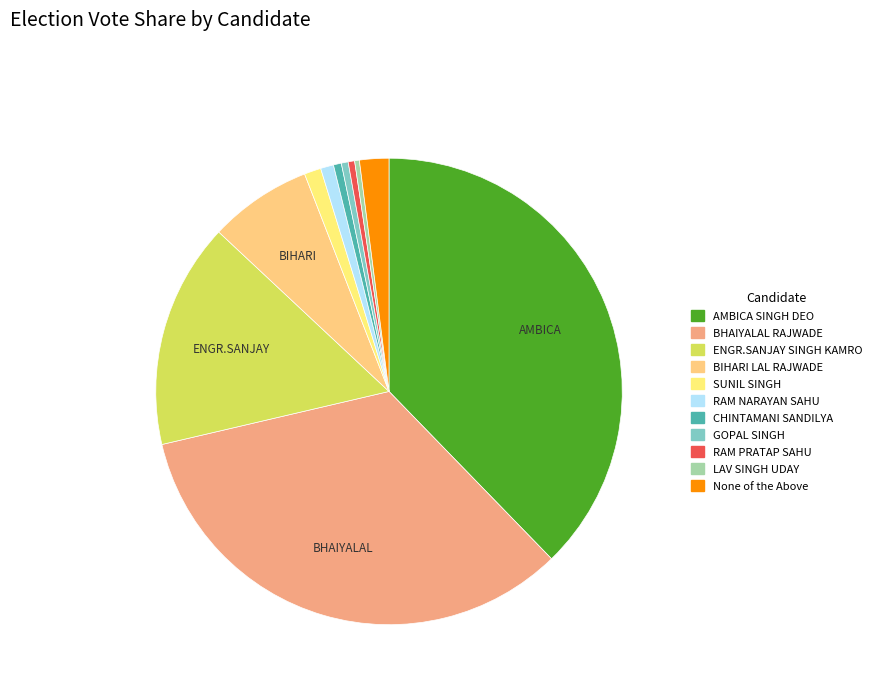

How many segments does this pie chart have?

11